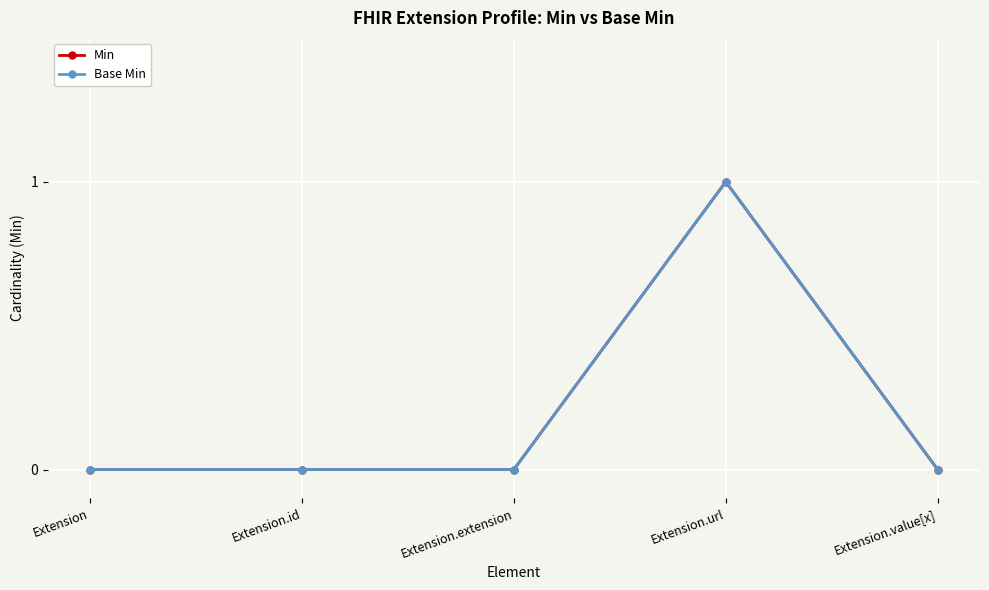

Is this an area chart (filled region under the line)?

No